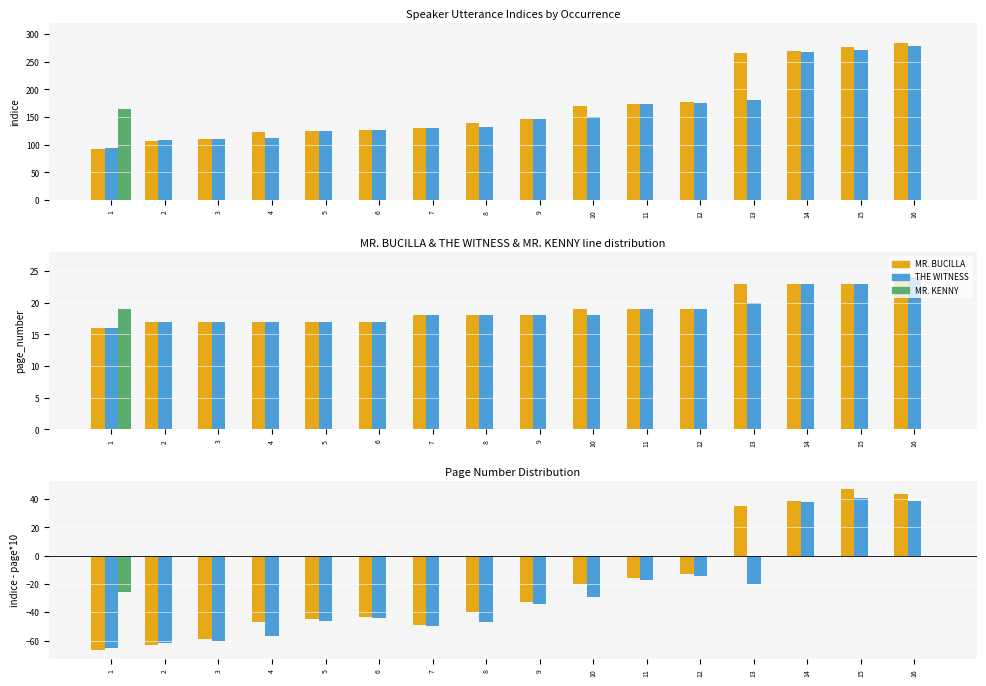

How many distinct data groups are displayed?

3